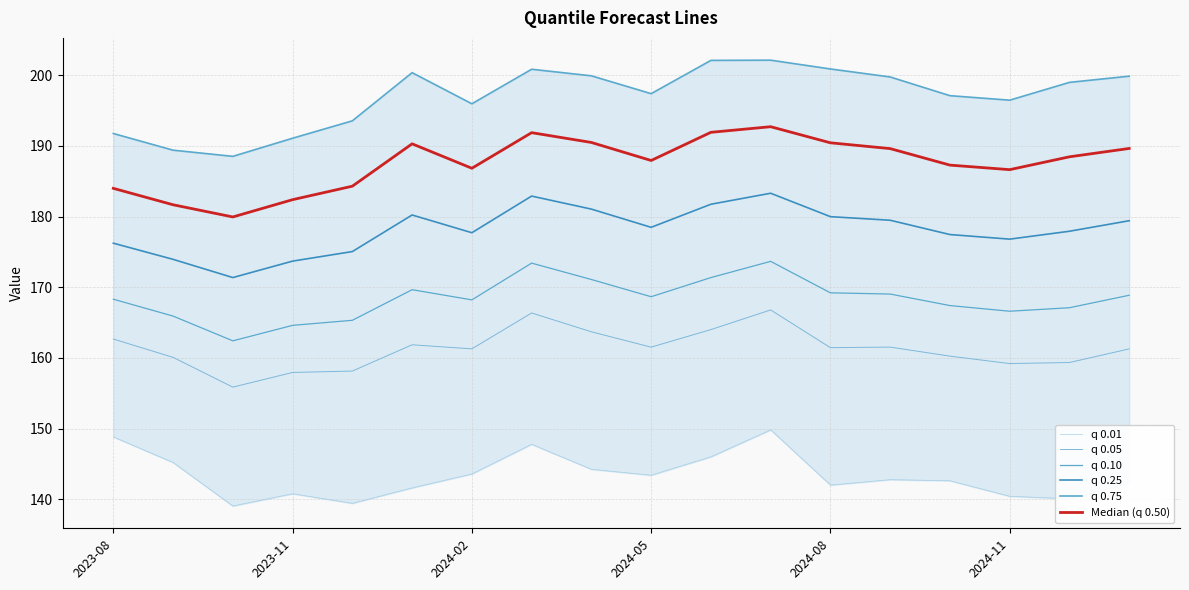

Where is q 0.01 nearest to the value 144?

8